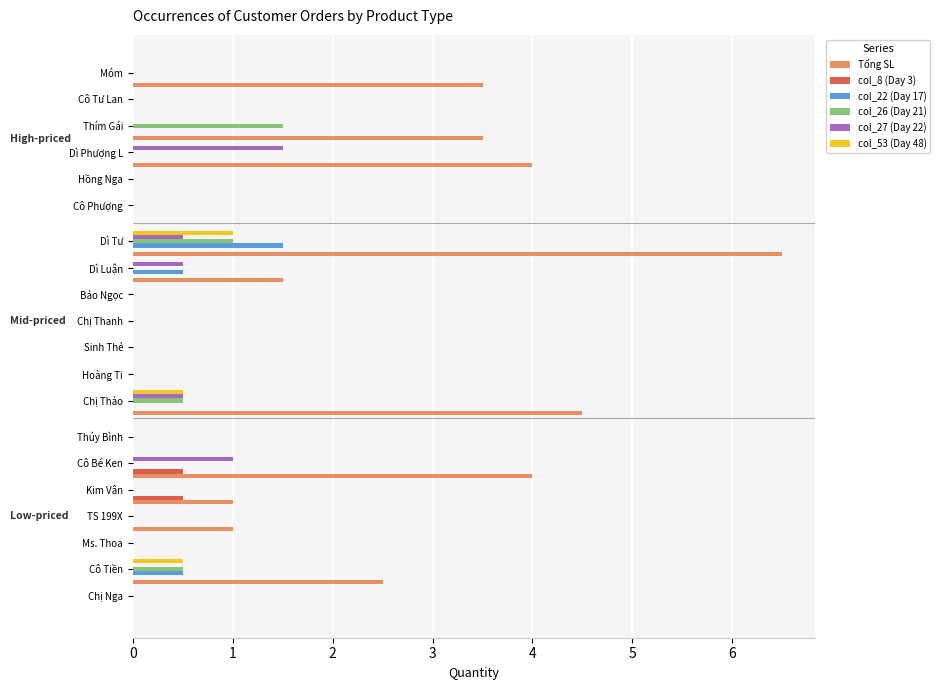

How many col_22 (Day 17) values are between 0 and 1?

19